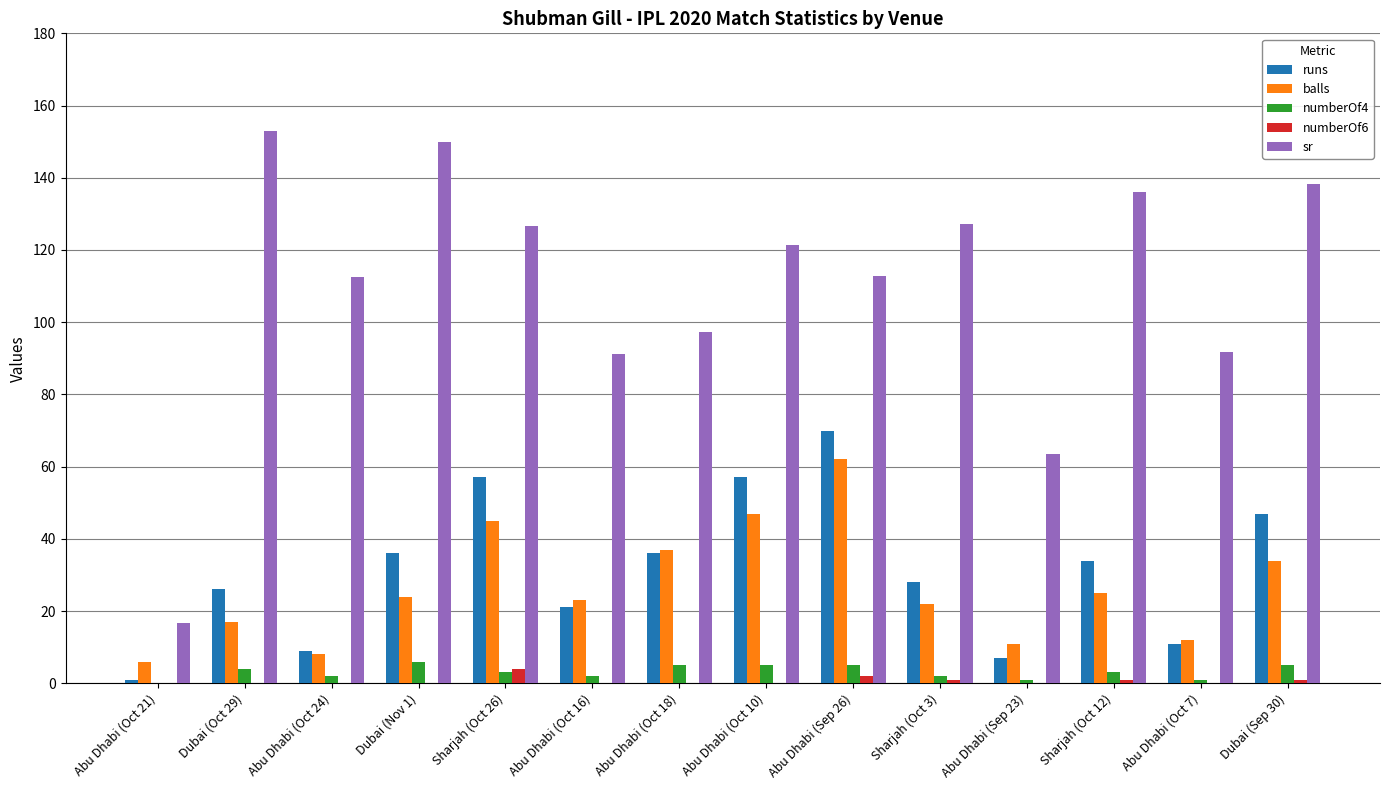

What is the sum of the sr values at Abu Dhabi (Sep 23) and Abu Dhabi (Oct 10)?

184.9